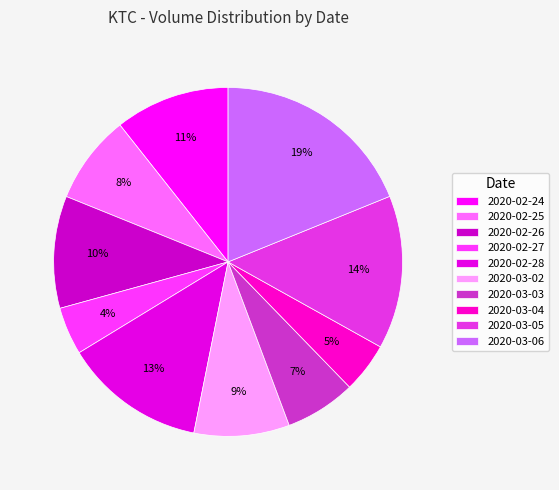

Combined, what portion of the pie is 2020-03-02 and 2020-02-24?

19.5%